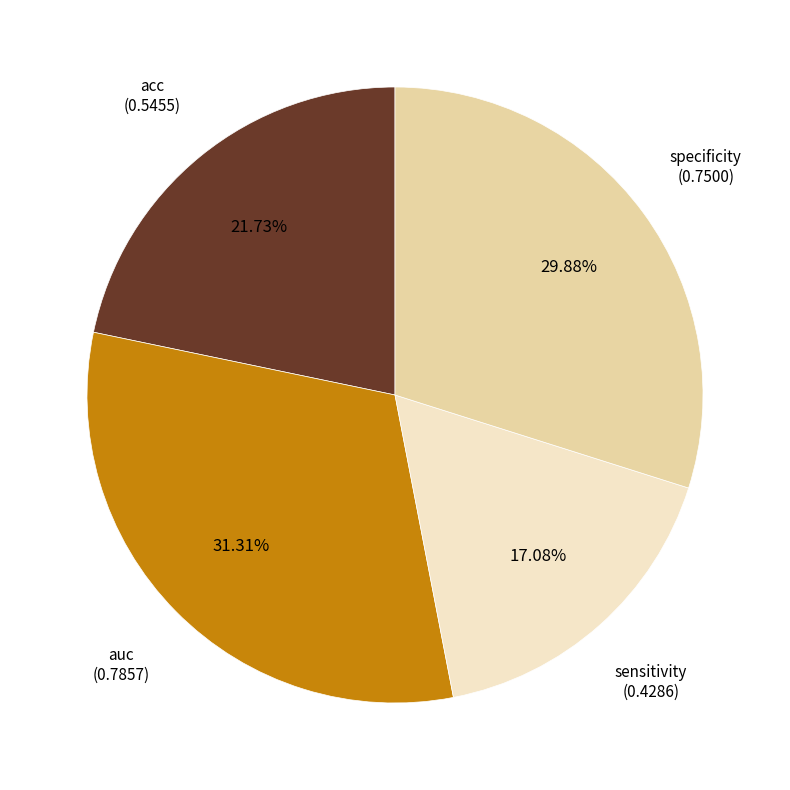

Is there any slice that represents more than half of the pie?

No